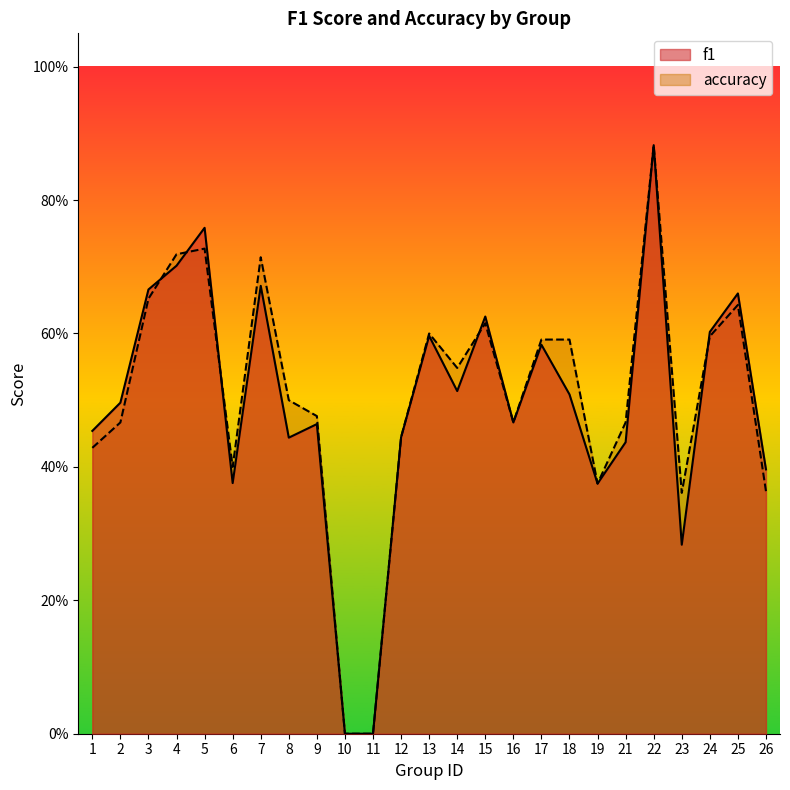

The value of f1 at 5 is 0.8. True or false?

True